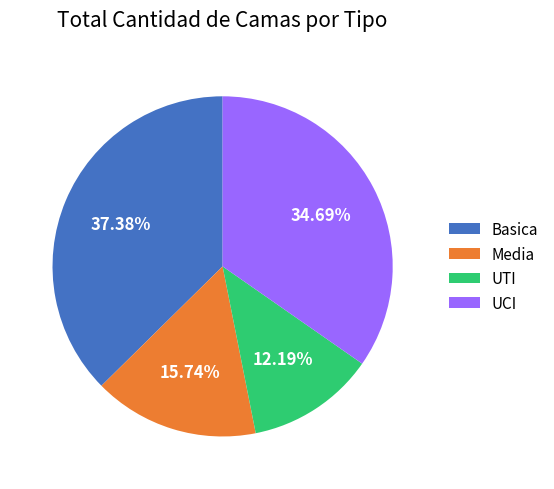

How many segments does this pie chart have?

4